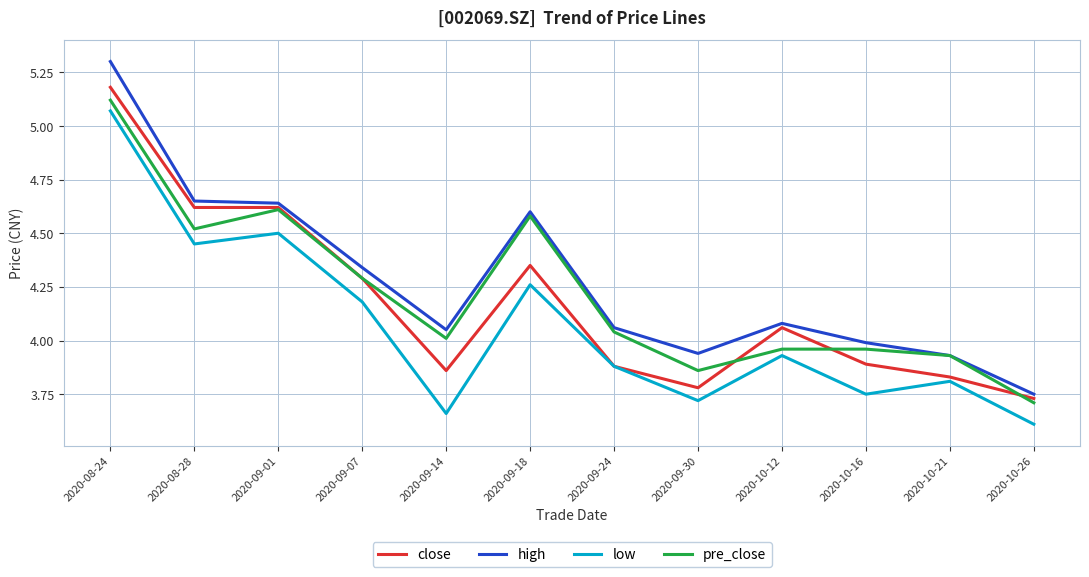

What is the greatest value displayed?

5.3